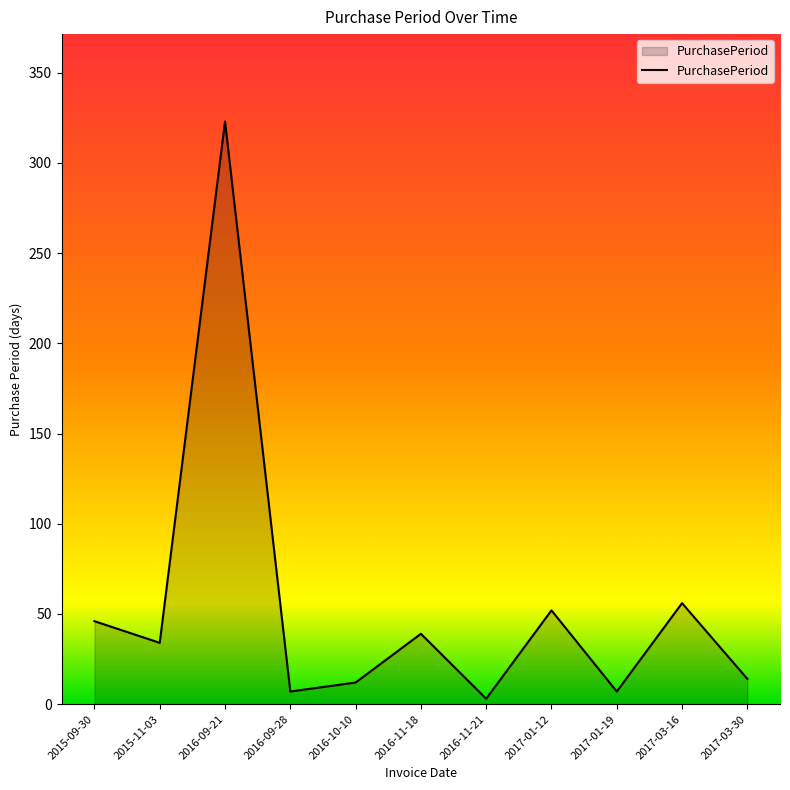

The chart shows a value of 7 at 2016-09-28. True or false?

True